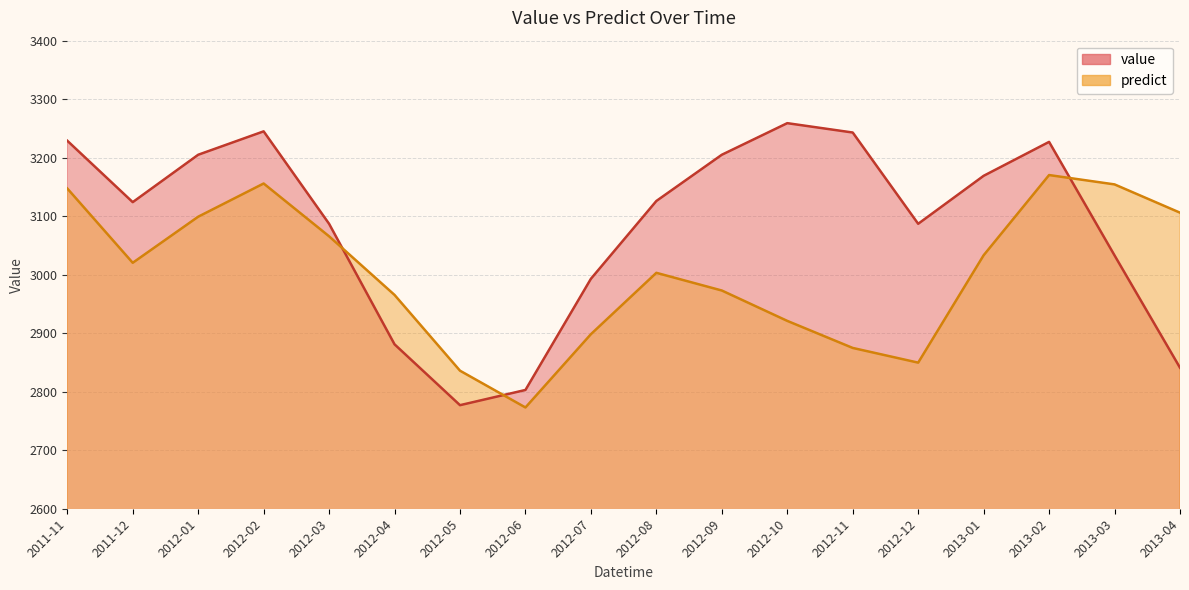

What is the label of the 8th point from the right?

2012-09